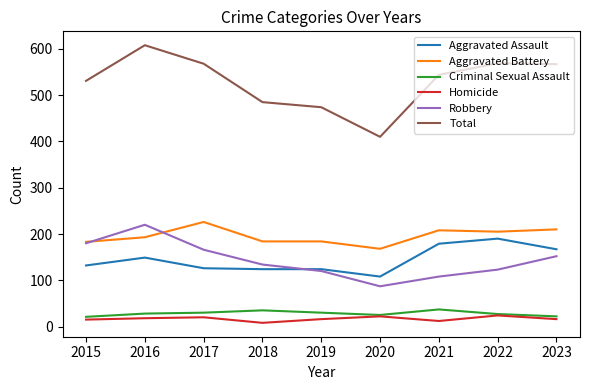

List the series in order of their peak value, highest first.

Total, Aggravated Battery, Robbery, Aggravated Assault, Criminal Sexual Assault, Homicide